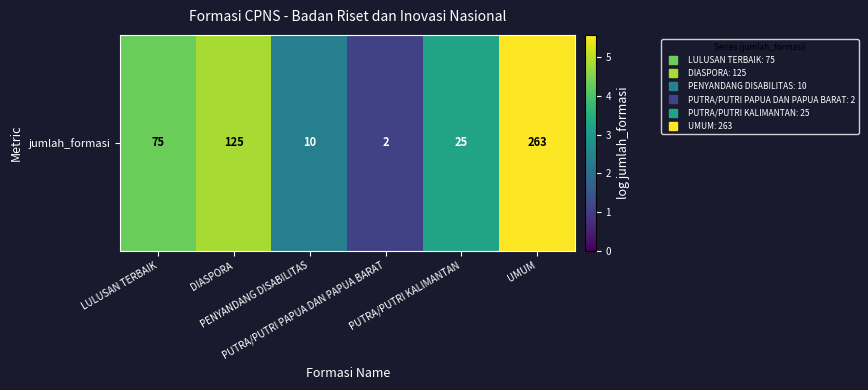

The value at PUTRA/PUTRI PAPUA DAN PAPUA BARAT is 1.1. True or false?

True